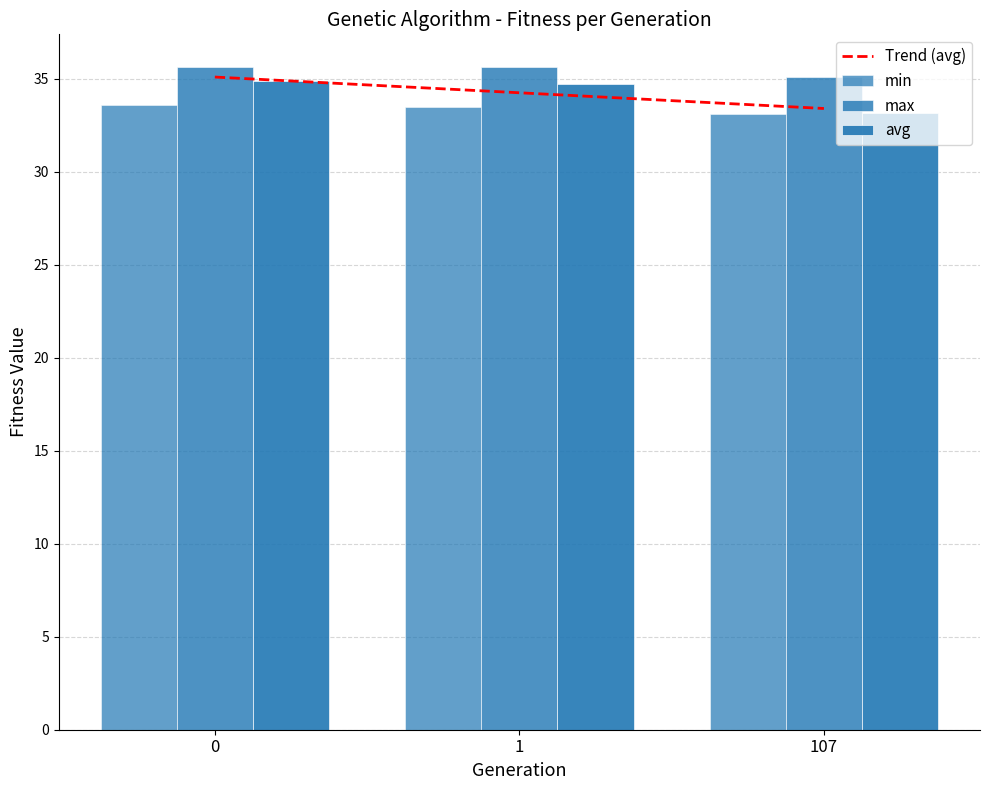

What is the sum of all avg values?

102.8